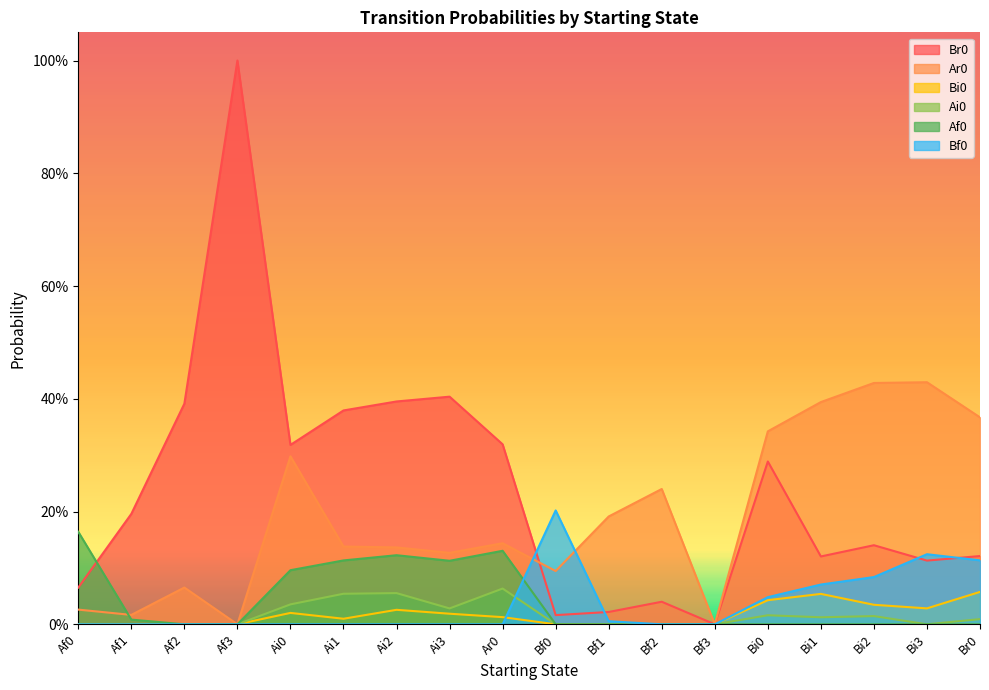

How many times do Bf0 and Ar0 cross each other?

2